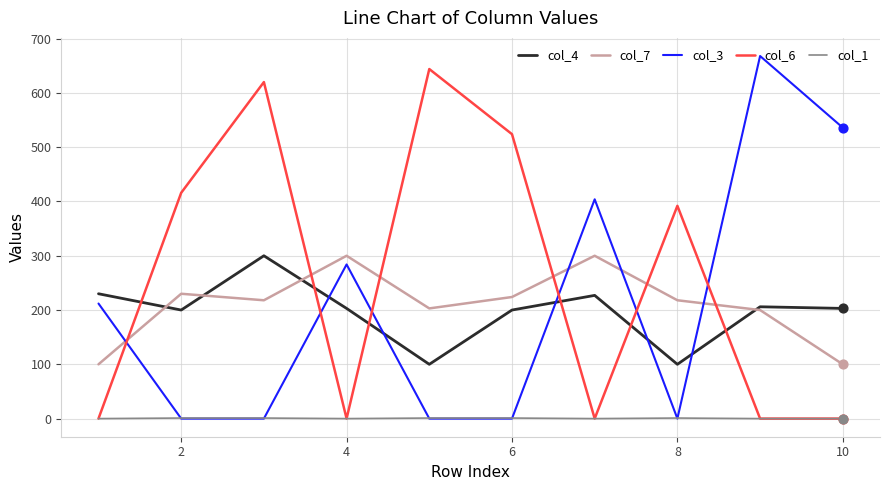

True or false: col_4 and col_1 cross at least once.

False